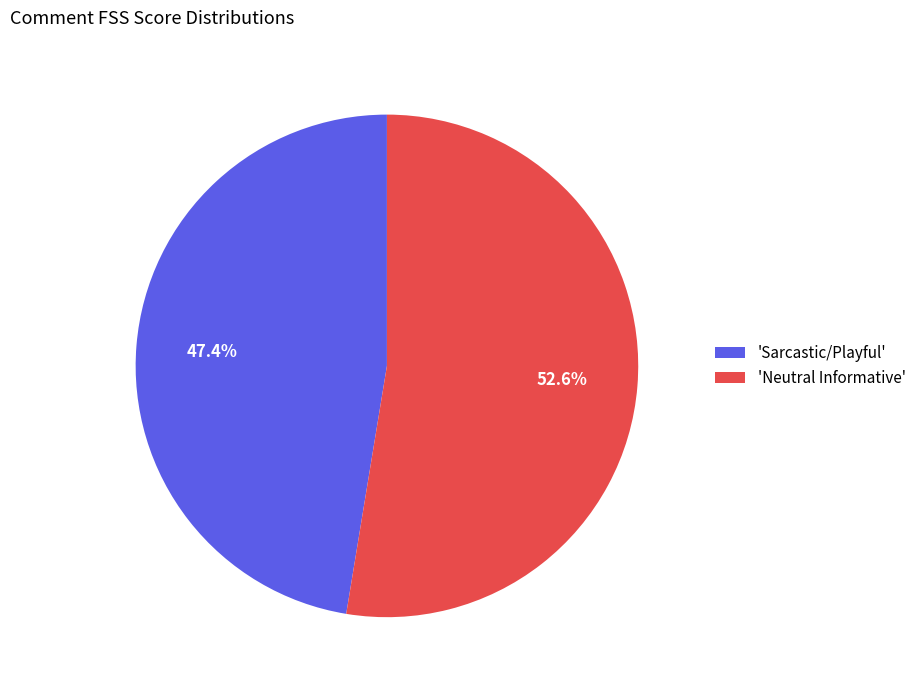

Approximately how many times larger is the value at 'Neutral Informative' compared to 'Sarcastic/Playful'?

1.1